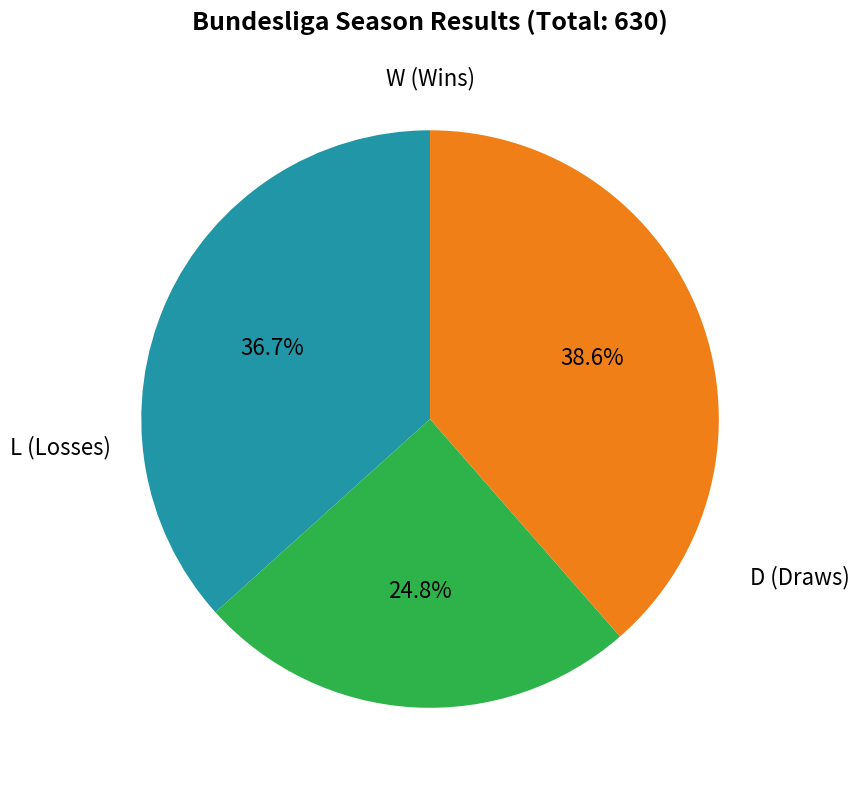

Does any single category account for the majority?

No